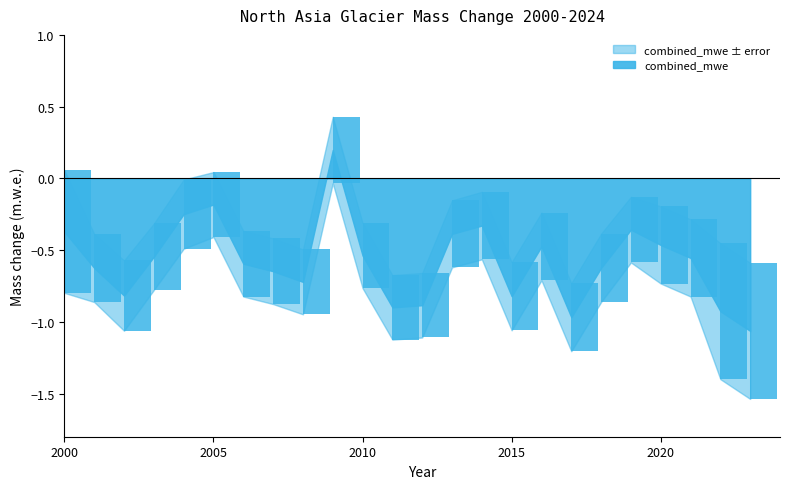

What is the average value of the combined_mwe_errors series?

0.3